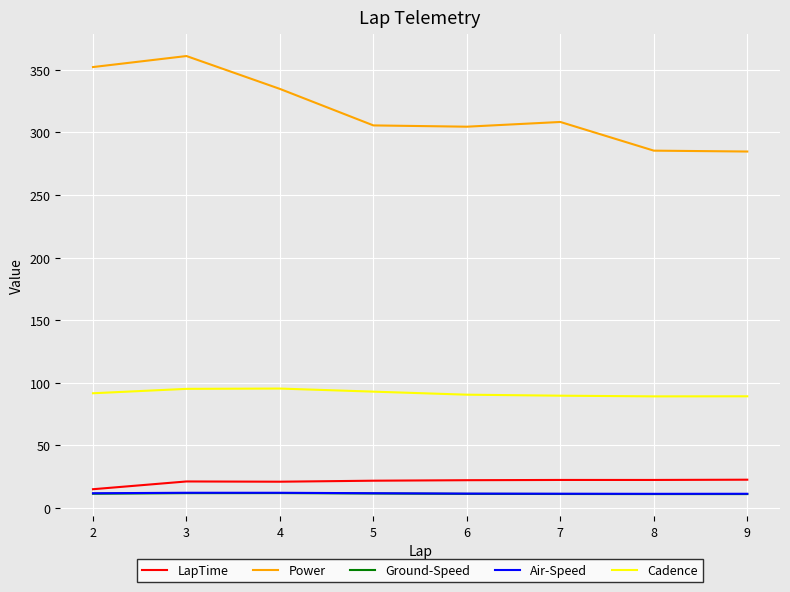

The value of LapTime at 6 is 35.2. True or false?

False